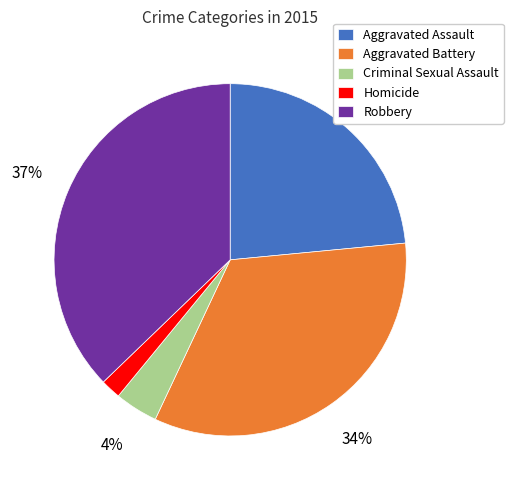

To the nearest percent, what portion does Aggravated Battery represent?

34%